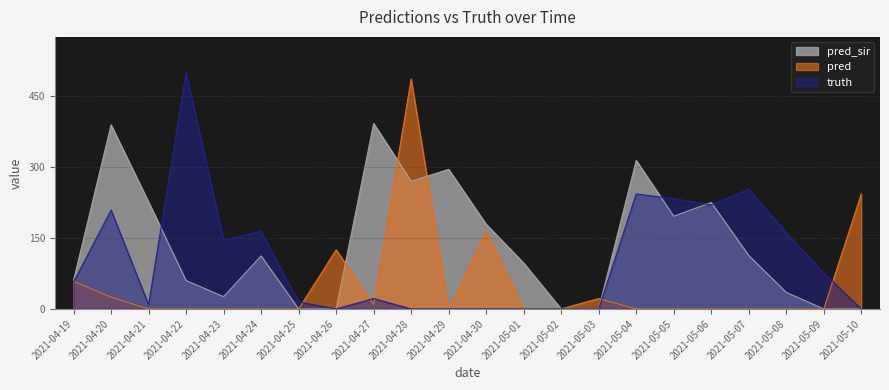

Reading right to left, what are all the values shown in this chart?

pred_sir: 0.0	0.0	35.0	113.0	225.0	196.0	314.0	0.0	0.0	97.0	179.0	295.0	270.0	392.0	0.0	0.0	112.0	26.0	60.0	226.0	389.0	60.3
pred: 243.0	0.0	0.0	0.0	0.0	0.0	0.0	22.0	0.0	0.0	164.0	0.0	486.0	9.0	125.0	0.0	0.0	0.0	0.0	0.0	25.0	58.3
truth: 0.0	76.0	161.0	253.0	220.0	233.0	243.0	0.0	0.0	0.0	0.0	0.0	0.0	22.0	0.0	15.0	164.0	146.0	500.0	9.0	209.0	57.0